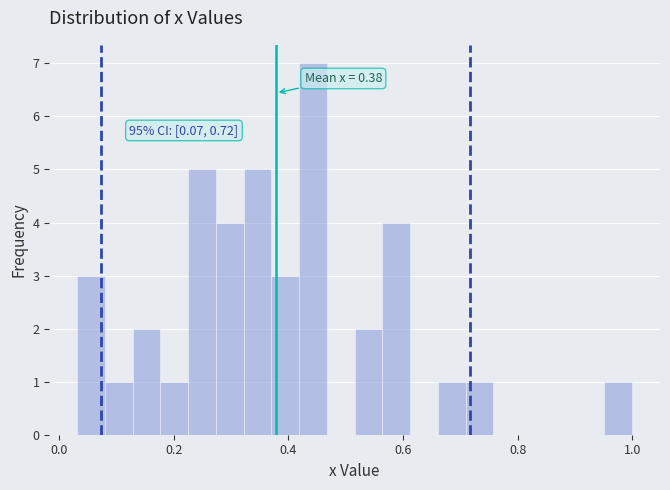

Around what value on the x-axis is the tallest bar? Give the approximate position of its centre, as read against the axis.

0.44